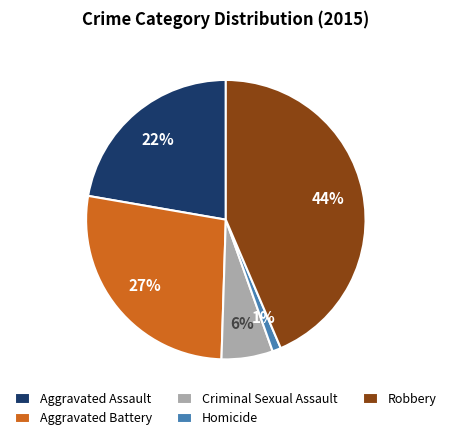

The Aggravated Battery slice represents 41% of the pie. True or false?

False